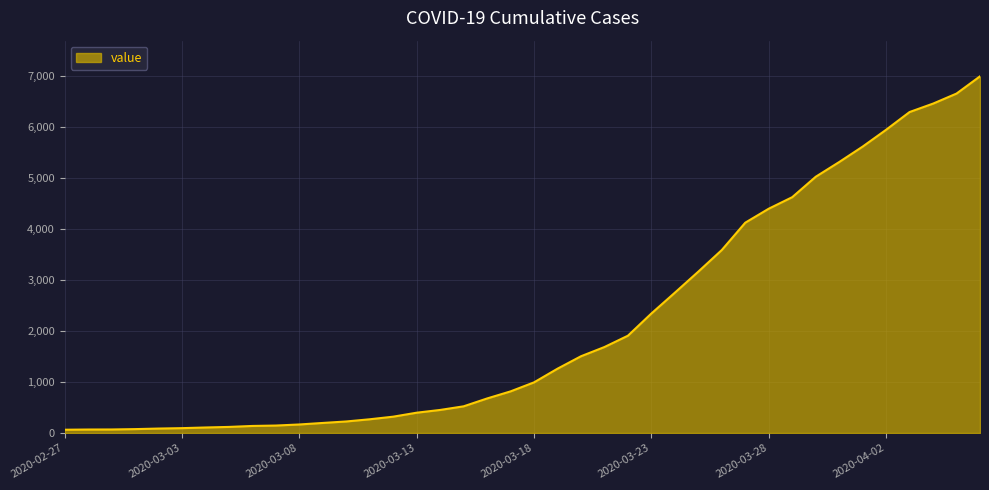

What is the difference between the maximum and minimum values?

6931